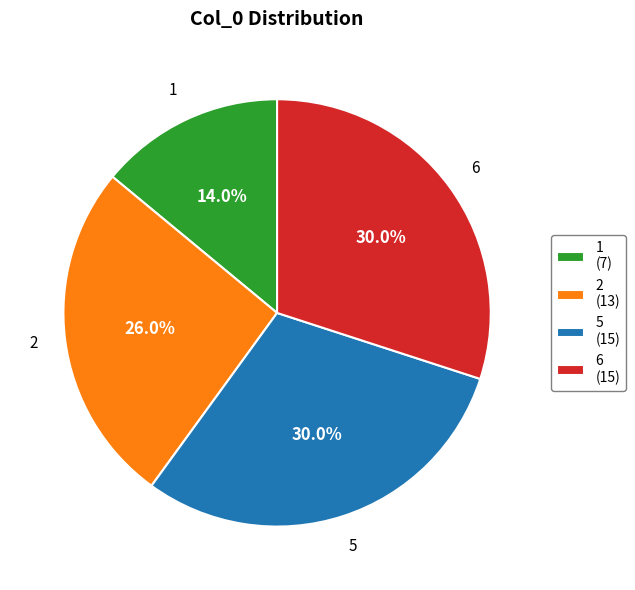

Is there any slice that represents more than half of the pie?

No